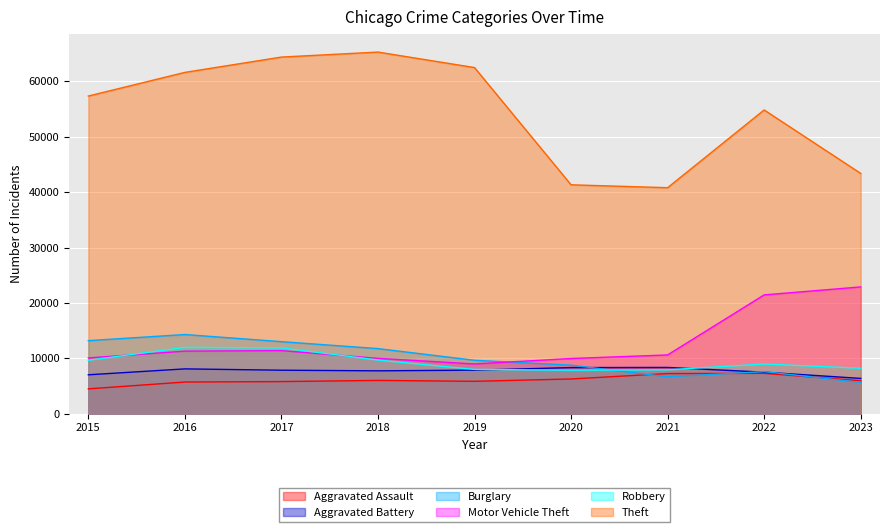

What is the difference between the Robbery values at 2015 and 2021?

1720